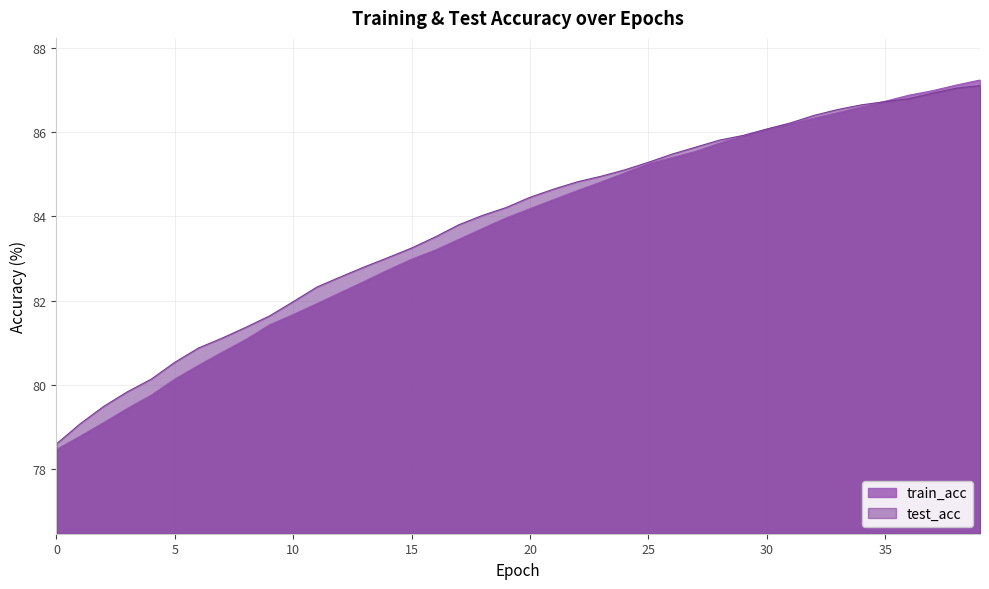

Rank the series by their maximum value, from lowest to highest.

test_acc, train_acc